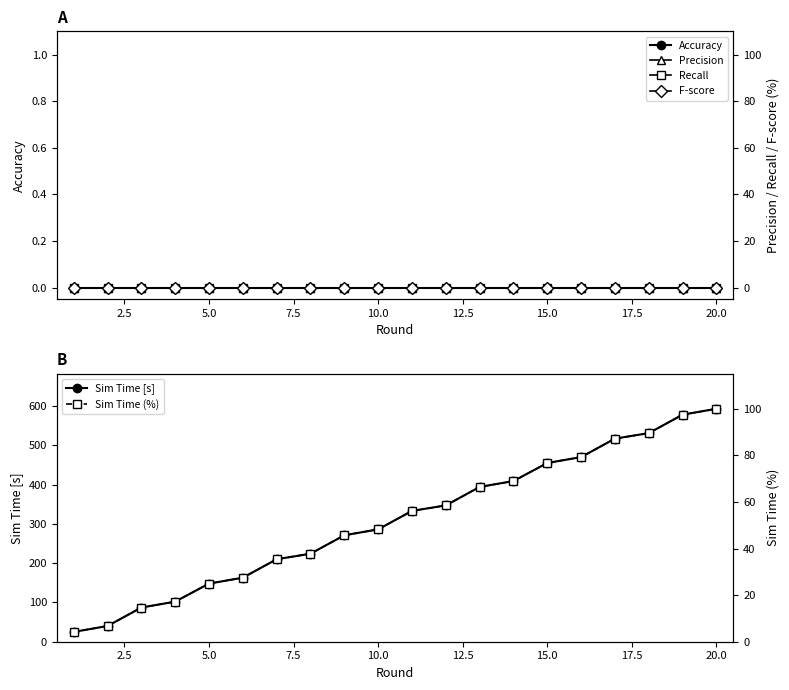

What is the minimum value for Sim Time [s]?

25